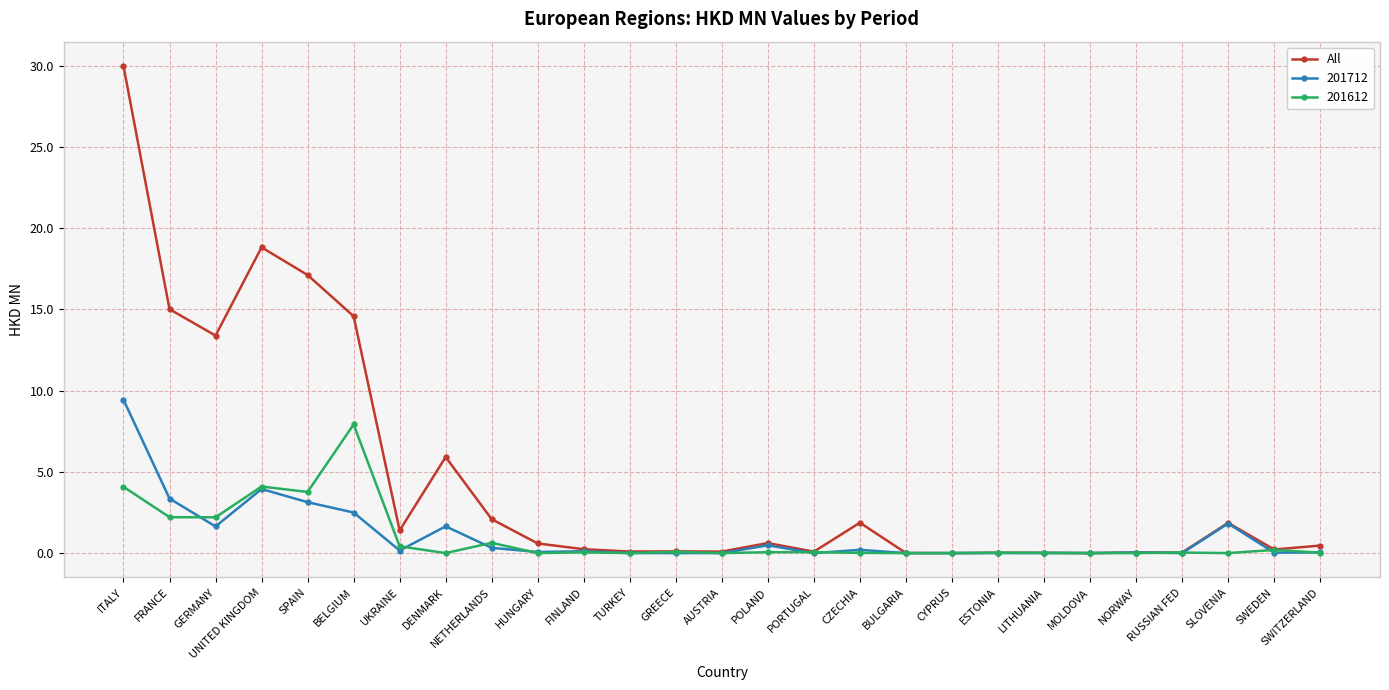

The 201712 series shows 4.6 at BULGARIA. True or false?

False